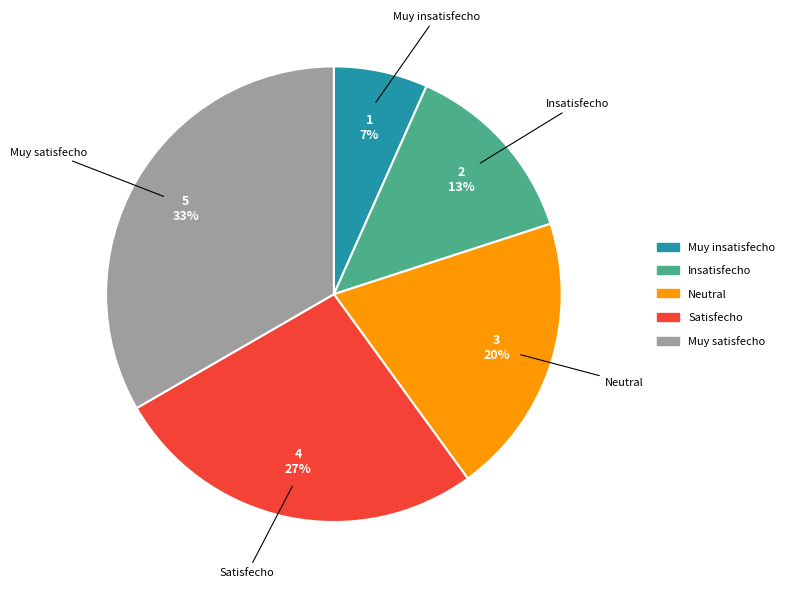

What is the smallest slice in the pie chart?

Muy insatisfecho